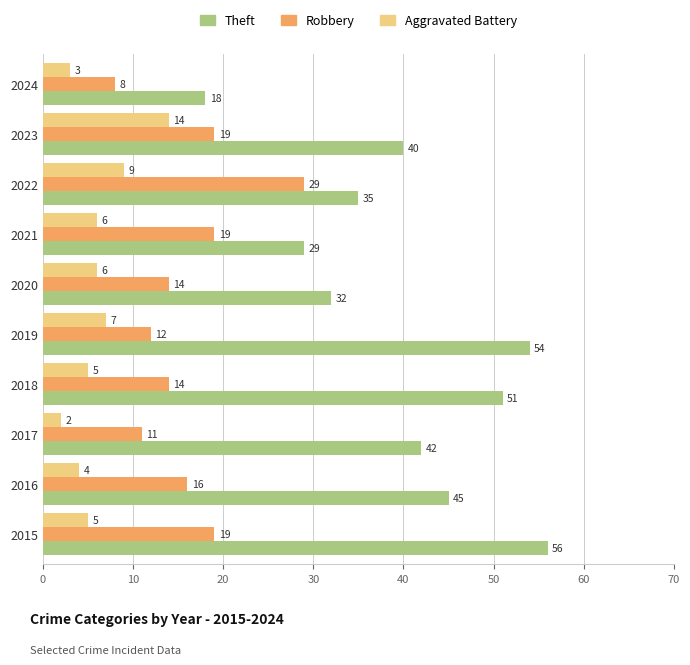

What is the minimum value for Theft?

18